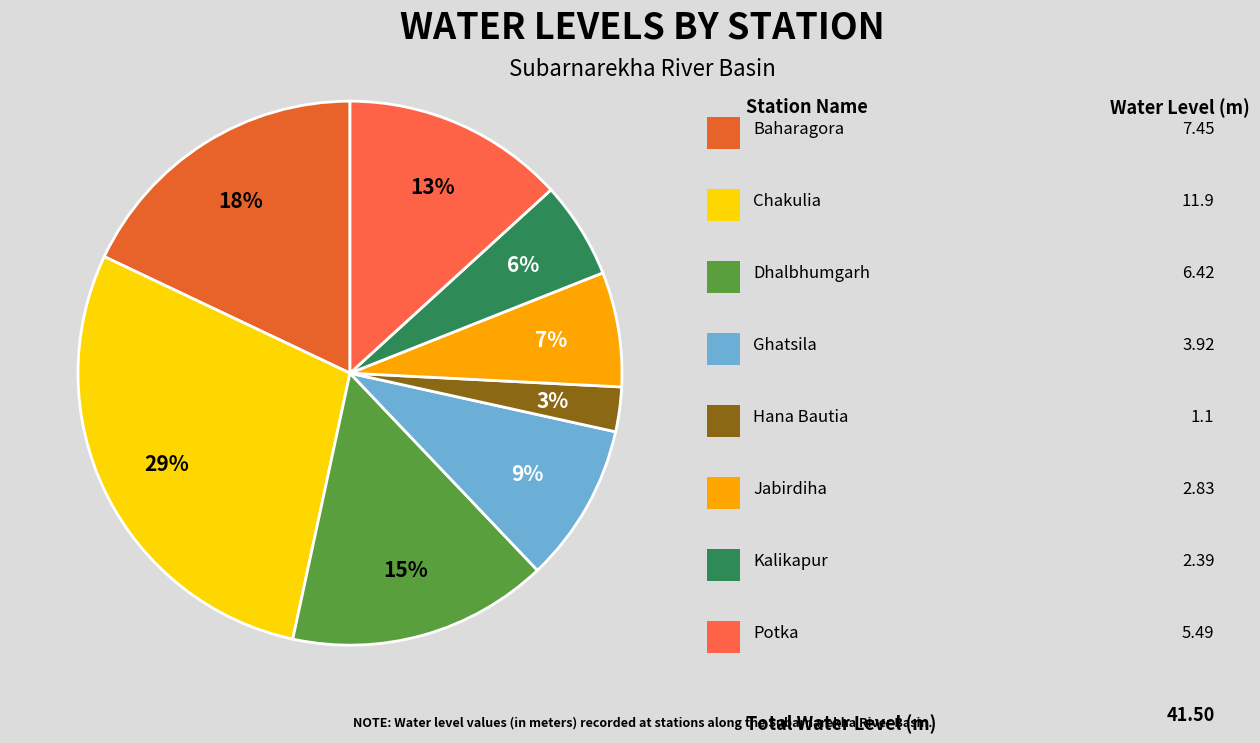

Which slice is the largest?

Chakulia